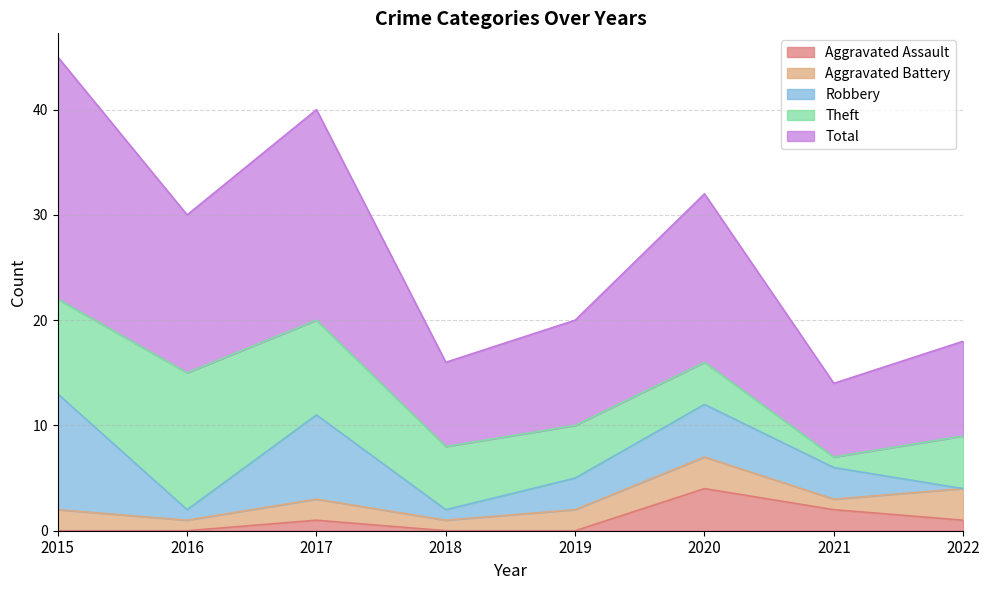

True or false: Aggravated Assault has a value of 3 at 2021.

False